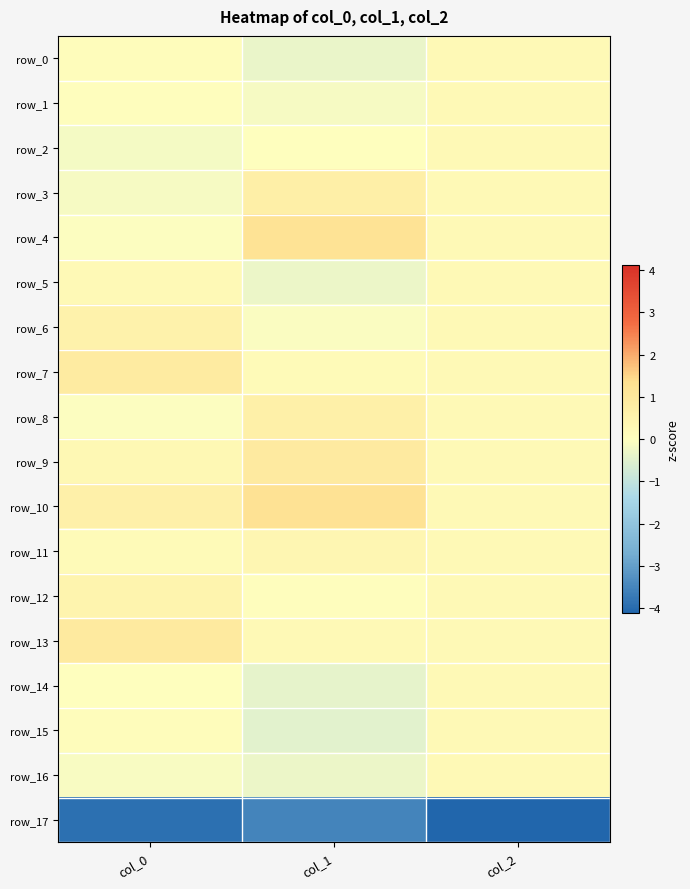

At which label is row_6 closest to 0?

col_1